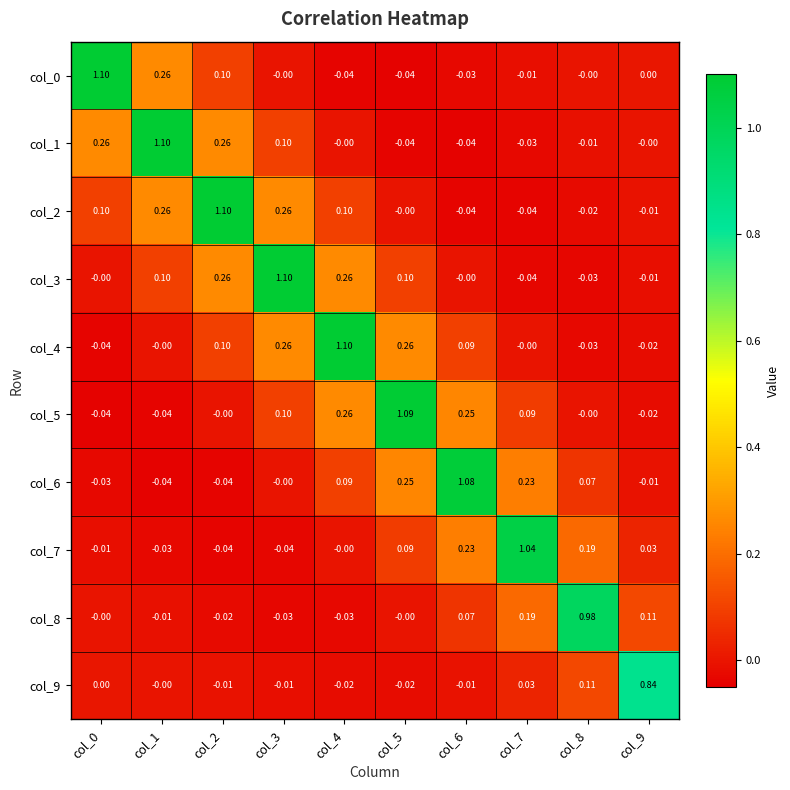

How many distinct data groups are displayed?

10